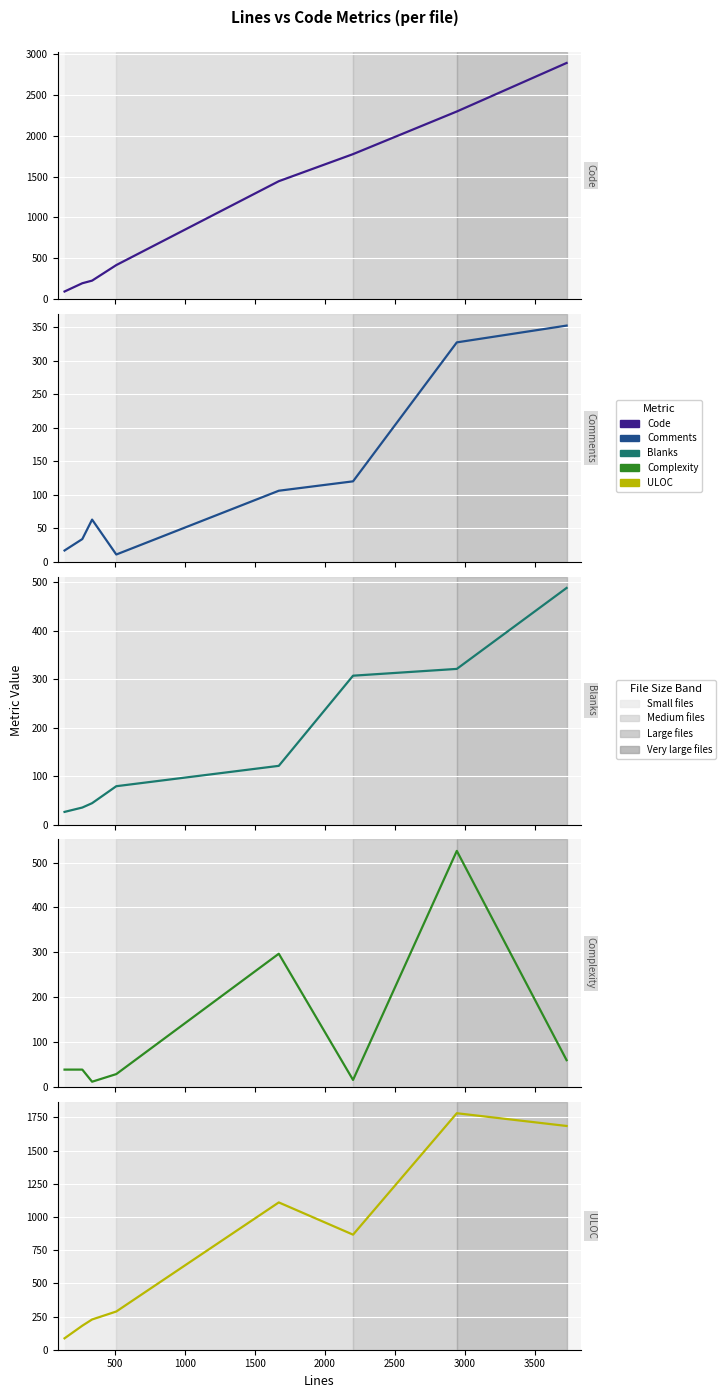

The value of Code at 3000 is 4064. True or false?

False